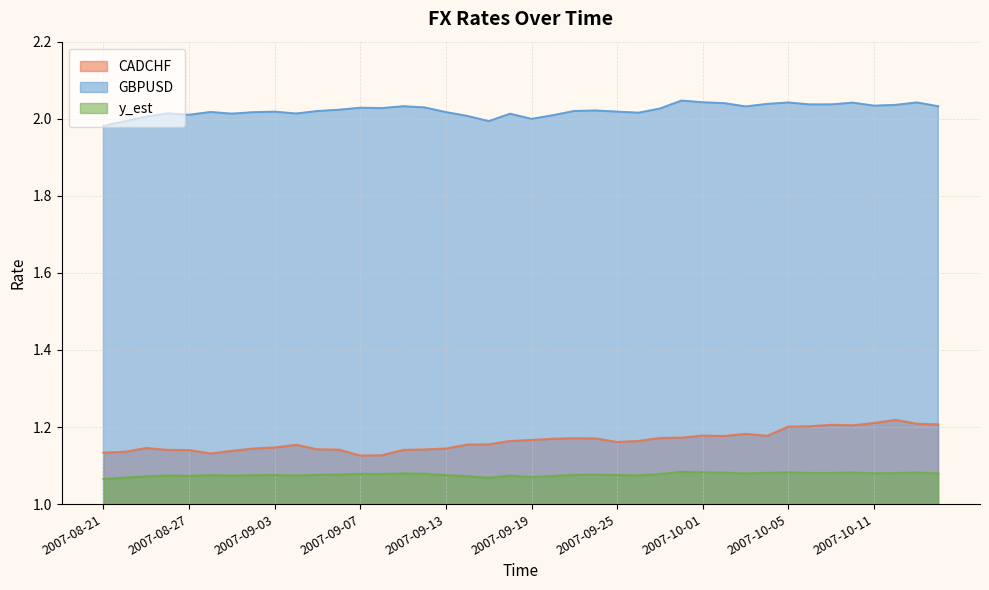

What is the average value of the CADCHF series?

1.2